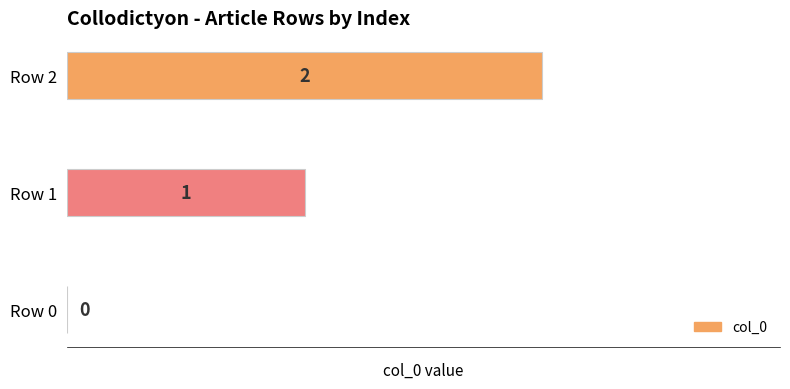

At which category does the chart reach its peak across all series?

Row 2